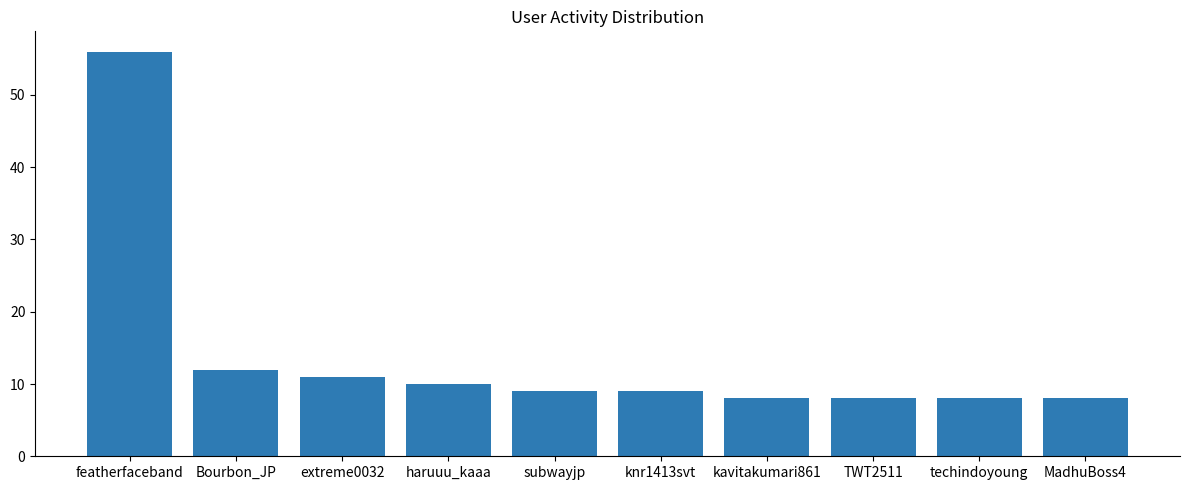

What is the greatest value displayed?

56